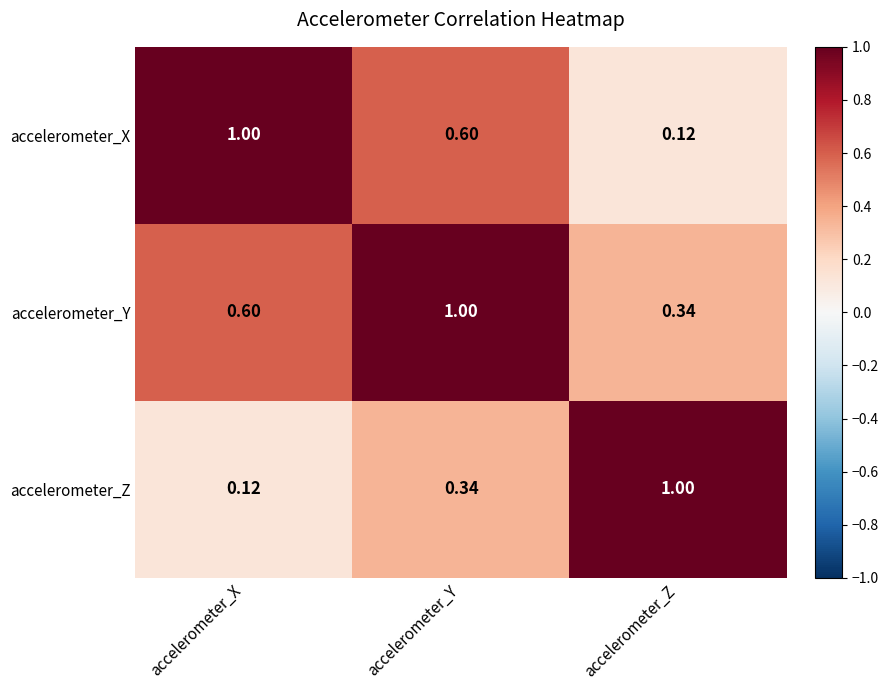

At which category is the sum across all series the highest?

accelerometer_Y